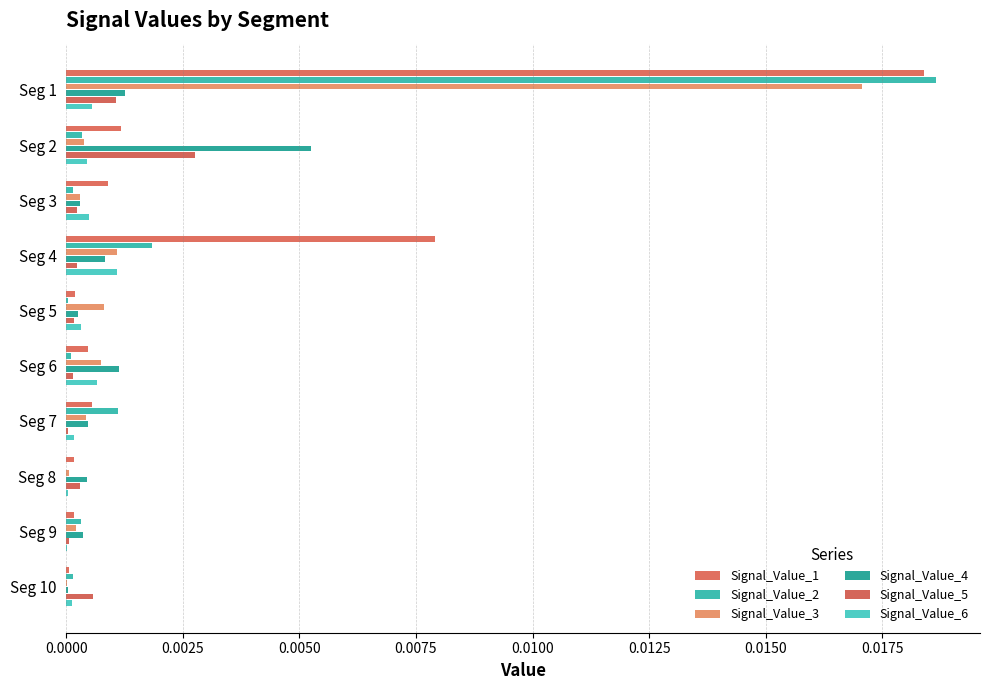

Which series has the largest total across all categories?

Signal_Value_1